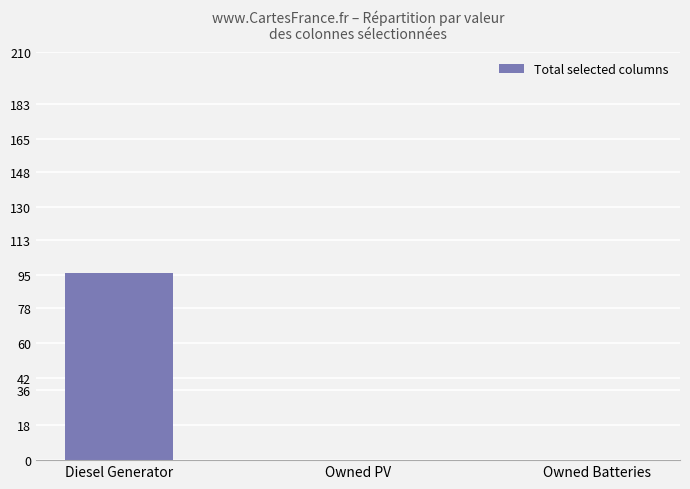

How many categories are shown in the chart?

3